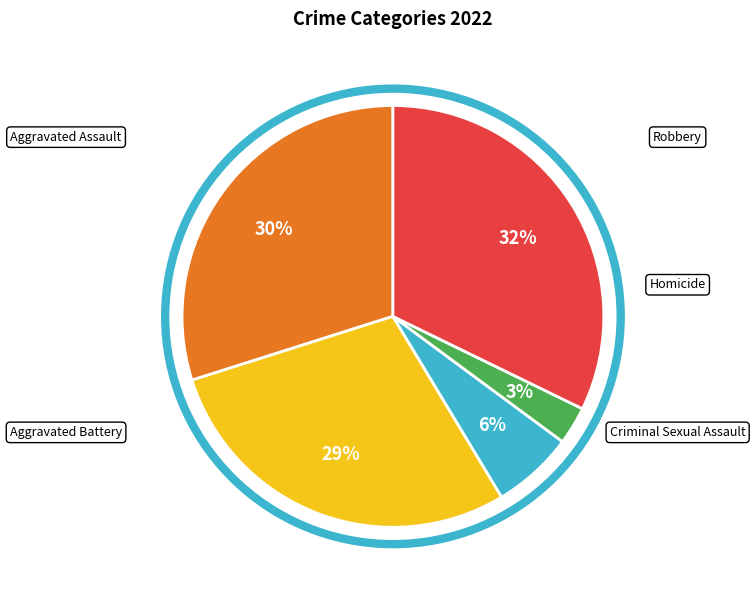

Is it true that Aggravated Assault is 23% of the pie?

False